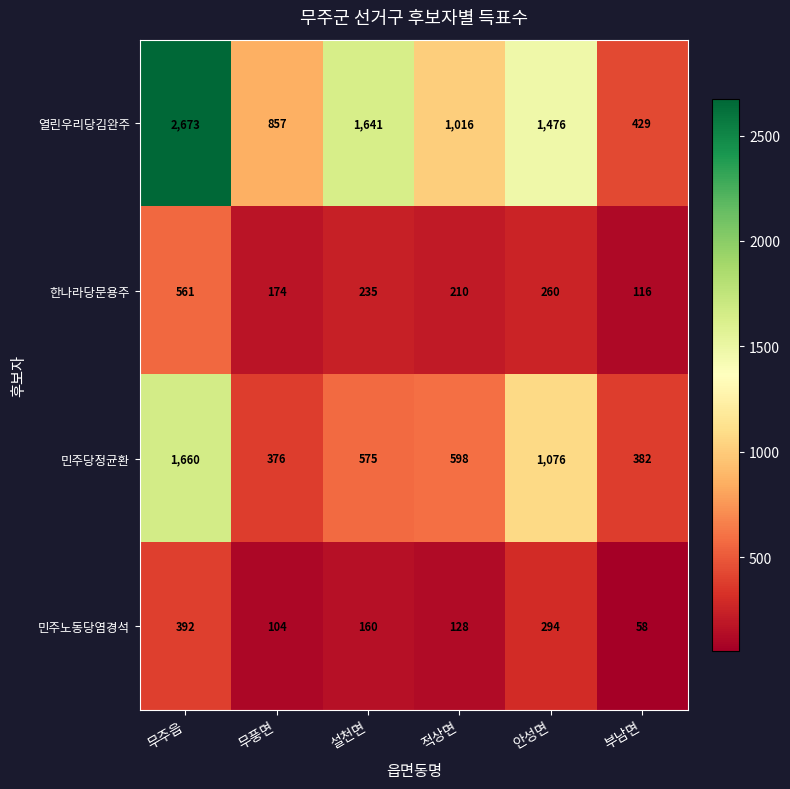

Between 무풍면 and 적상면, which series saw the biggest shift?

민주당정균환